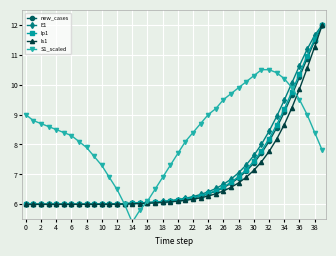

Reading right to left, extract all data points from this chart.

new_cases: 12.0	11.5	10.9	10.3	9.6	9.1	8.6	8.1	7.7	7.4	7.1	6.9	6.7	6.6	6.4	6.3	6.3	6.2	6.2	6.1	6.1	6.1	6.1	6.1	6.0	6.0	6.0	6.0	6.0	6.0	6.0	6.0	6.0	6.0	6.0	6.0	6.0	6.0	6.0	6.0
E1: 12.0	11.7	11.2	10.6	10.1	9.5	8.9	8.4	8.0	7.6	7.3	7.1	6.8	6.7	6.5	6.4	6.3	6.3	6.2	6.2	6.1	6.1	6.1	6.1	6.1	6.0	6.0	6.0	6.0	6.0	6.0	6.0	6.0	6.0	6.0	6.0	6.0	6.0	6.0	6.0
Ip1: 12.0	11.5	11.0	10.4	9.8	9.2	8.7	8.2	7.8	7.4	7.2	6.9	6.7	6.6	6.5	6.4	6.3	6.2	6.2	6.1	6.1	6.1	6.1	6.1	6.0	6.0	6.0	6.0	6.0	6.0	6.0	6.0	6.0	6.0	6.0	6.0	6.0	6.0	6.0	6.0
Is1: 12.0	11.3	10.5	9.9	9.2	8.7	8.2	7.8	7.4	7.1	6.9	6.7	6.6	6.4	6.4	6.3	6.2	6.2	6.1	6.1	6.1	6.1	6.0	6.0	6.0	6.0	6.0	6.0	6.0	6.0	6.0	6.0	6.0	6.0	6.0	6.0	6.0	6.0	6.0	6.0
S1_scaled: 7.8	8.4	9.0	9.5	9.9	10.2	10.4	10.5	10.5	10.3	10.1	9.9	9.7	9.5	9.2	9.0	8.7	8.4	8.1	7.7	7.3	6.9	6.5	6.1	5.8	5.4	6.0	6.5	6.9	7.3	7.6	7.9	8.1	8.3	8.4	8.5	8.6	8.7	8.8	9.0